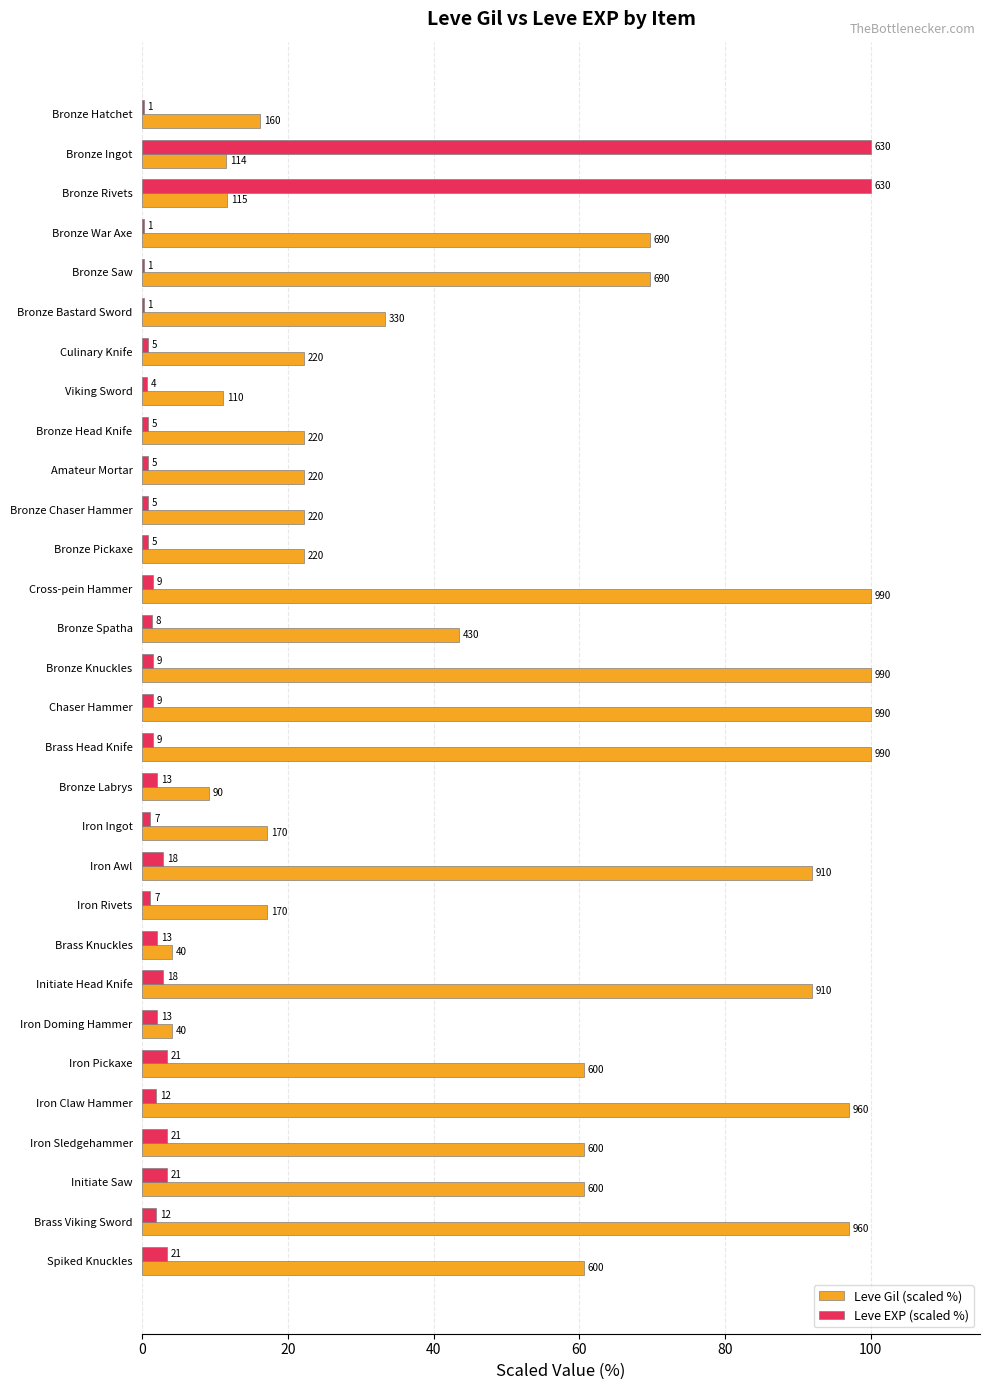

What are all the series names shown in the legend?

Leve Gil (scaled %), Leve EXP (scaled %)